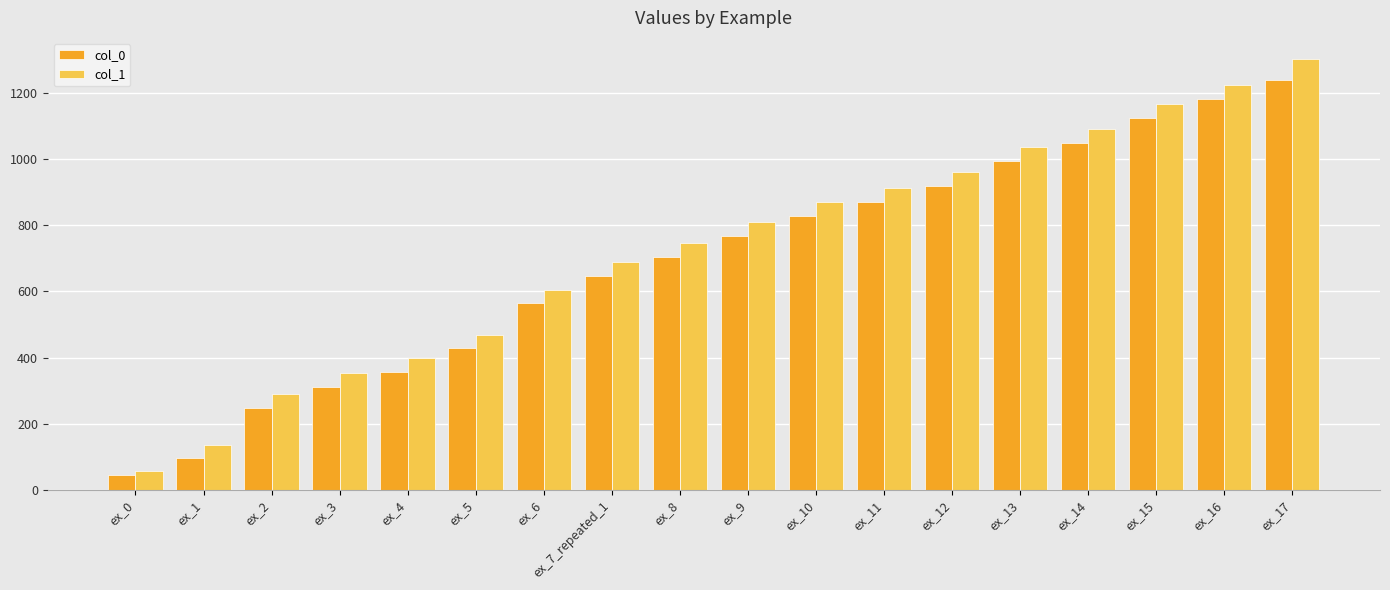

At how many categories does at least one series exceed 551?

12